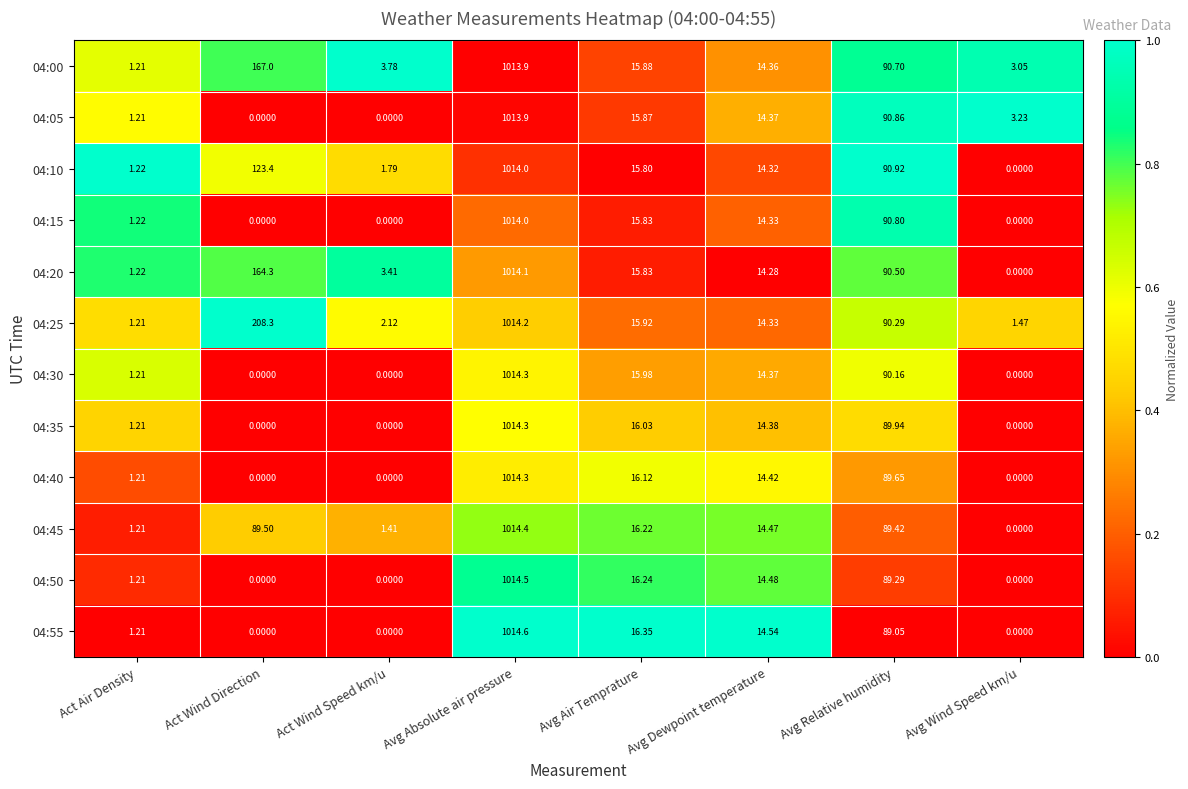

At which category does the chart reach its peak across all series?

Avg Absolute air pressure